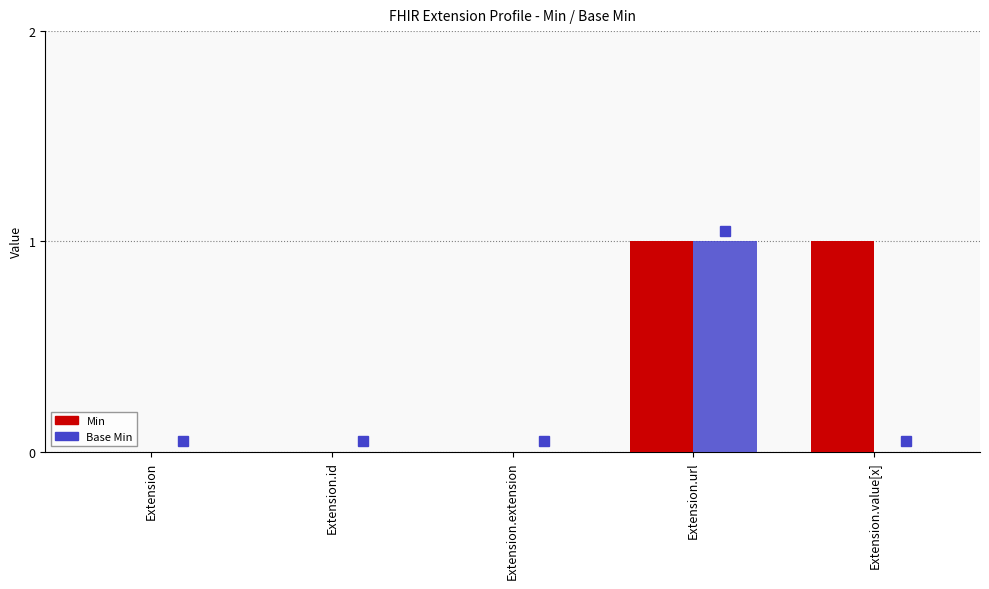

Which series has the largest total across all categories?

Min